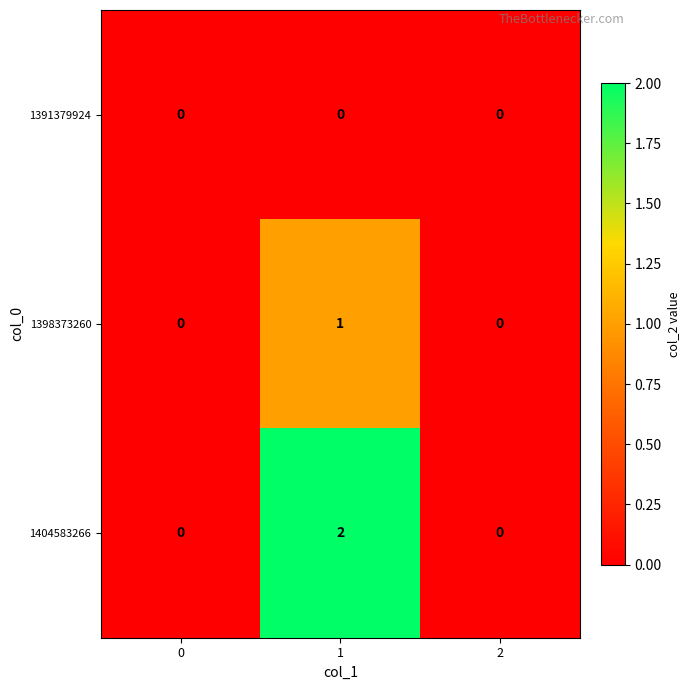

How many 1404583266 values are between 0 and 2?

3